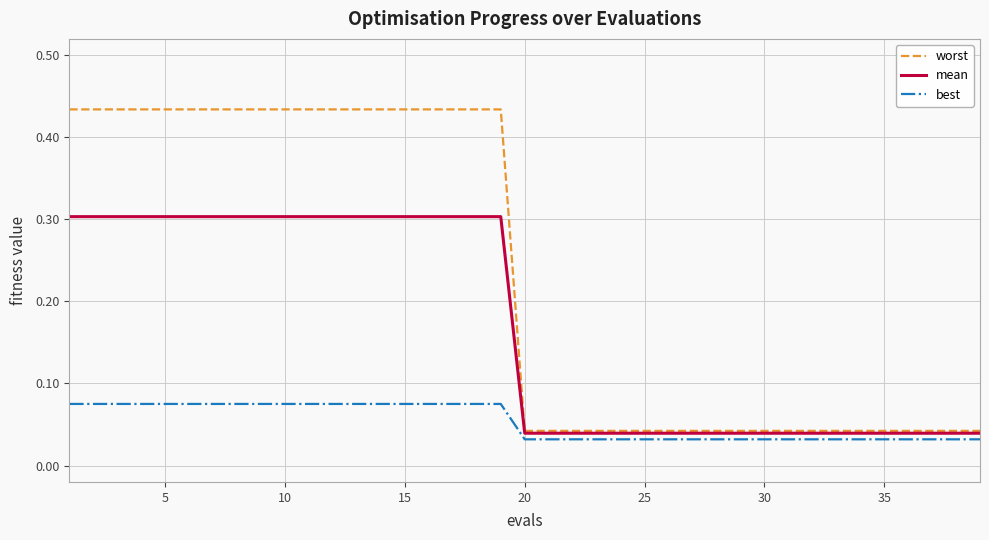

What is the highest value of the mean series?

0.3